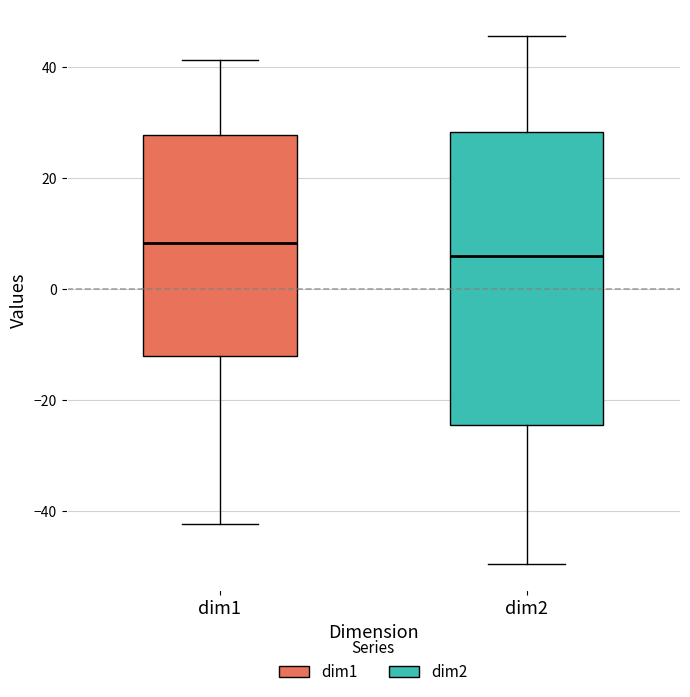

Which box has the highest median line?

dim1